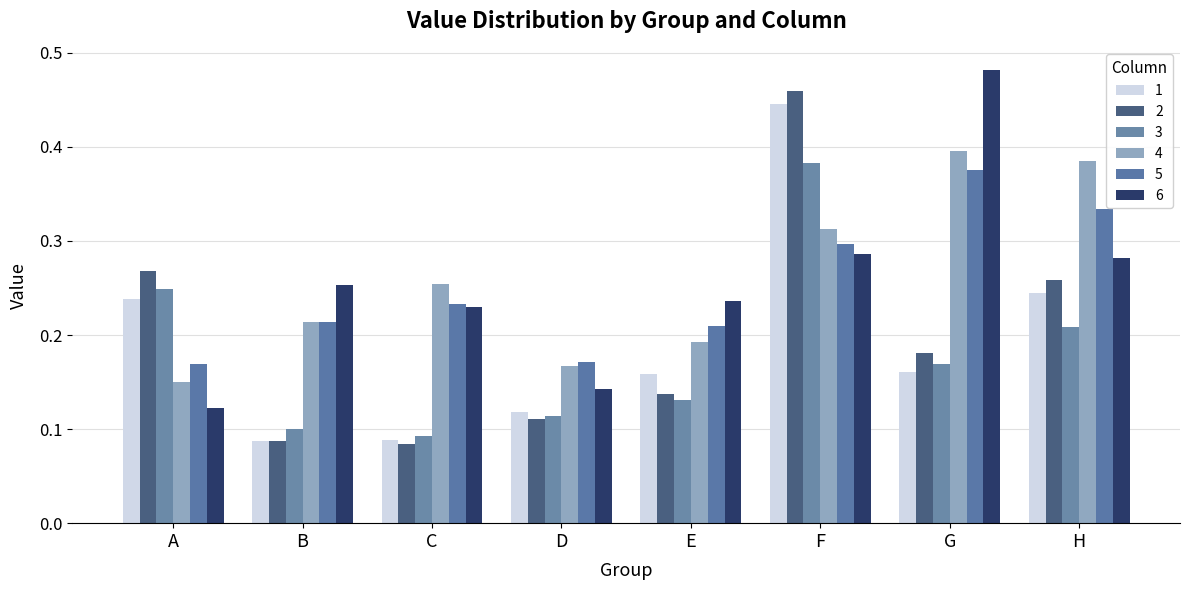

How many bars are there in total?

48